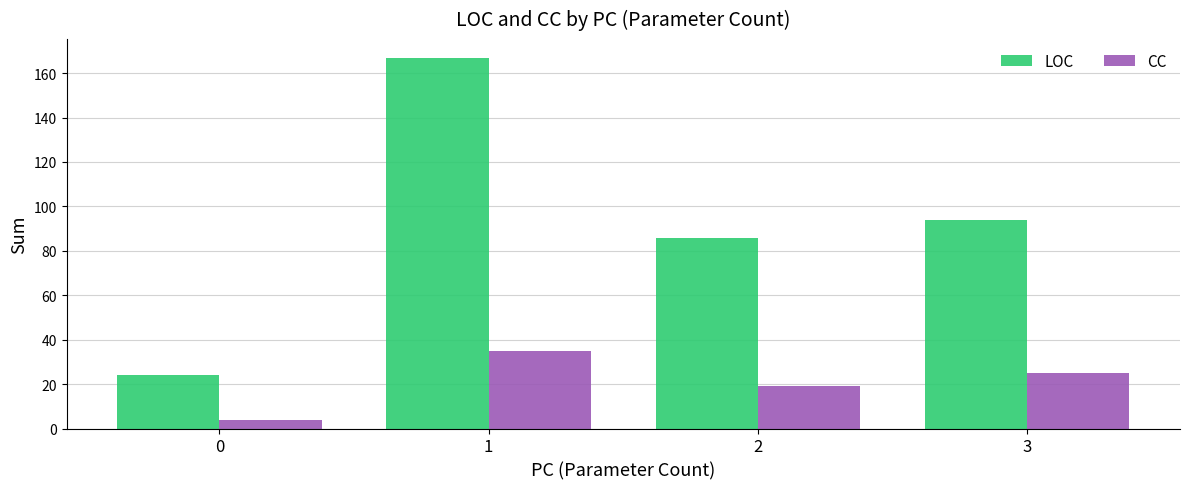

Are the bars grouped side by side (vs. stacked)?

Yes